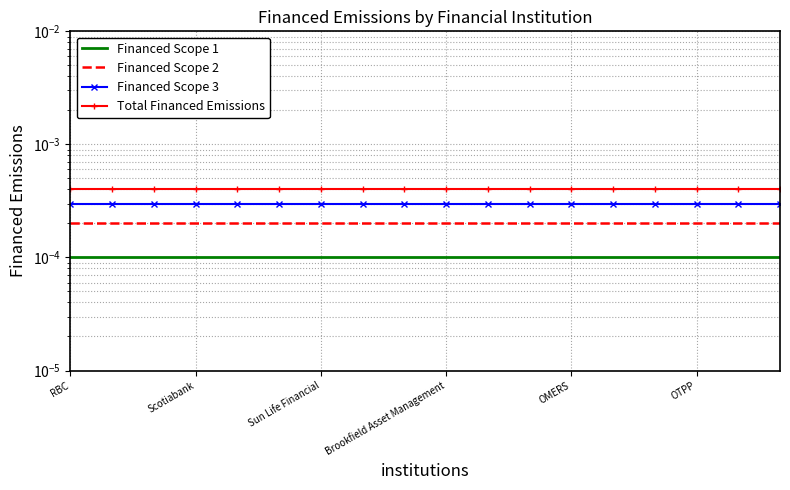

True or false: Financed Scope 1 and Financed Scope 3 cross at least once.

False